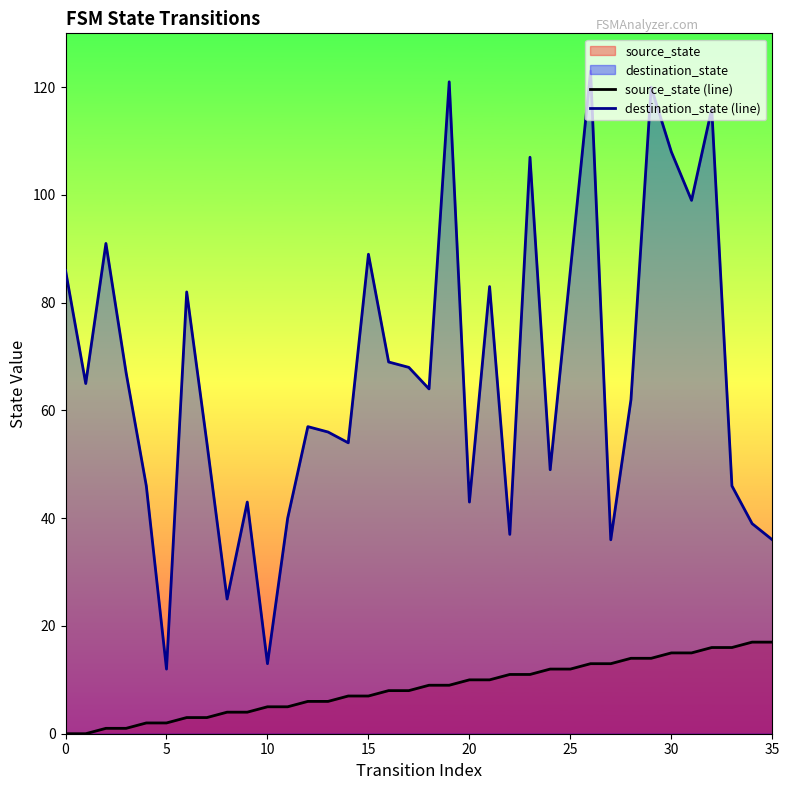

What is the greatest value displayed?

123